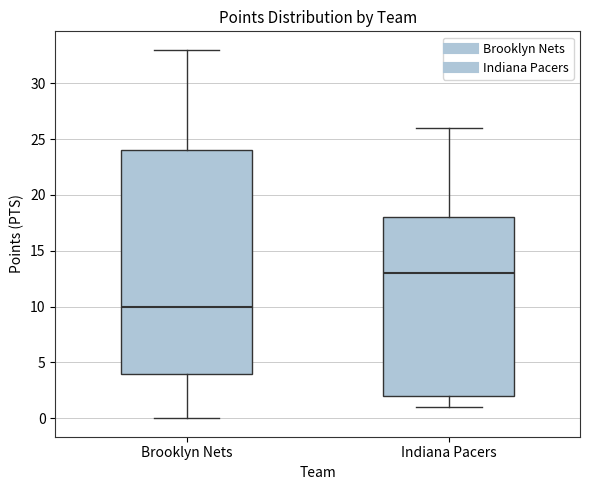

Reading left to right, read every box against the y-axis: the position of its median line, the range the box covers, and the ends of its whiskers. The values are not printed on the chart, so give them approximately, as read against the axis.

Brooklyn Nets: median 10, box 4 to 24, whiskers 0 to 33
Indiana Pacers: median 13, box 2 to 18, whiskers 1 to 26